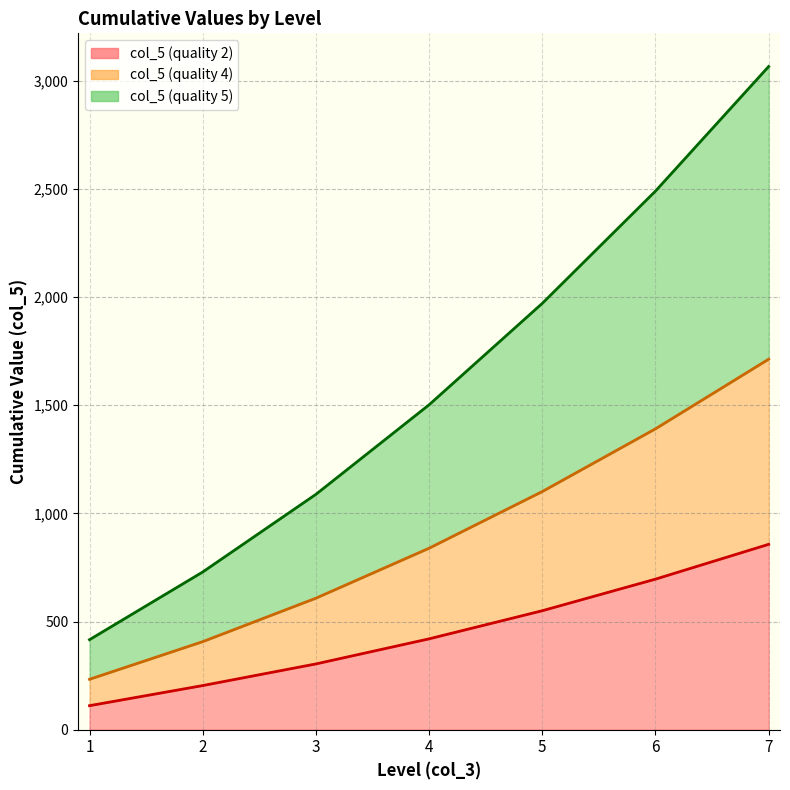

Reading left to right, transcribe all the data shown in this chart.

col_5 (quality 2): 111	204	304	420	550	696	857
col_5 (quality 4): 233	407	608	839	1101	1391	1713
col_5 (quality 5): 416	729	1088	1502	1971	2490	3066